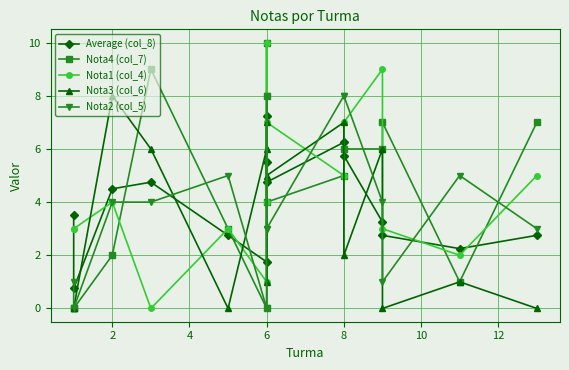

Reading right to left, transcribe all the data shown in this chart.

Average (col_8): 2.8	2.2	2.8	3.2	5.8	6.2	4.8	7.2	5.5	1.8	2.8	4.8	4.5	0.8	3.5
Nota4 (col_7): 7.0	1.0	7.0	6.0	6.0	5.0	4.0	10.0	8.0	0.0	3.0	9.0	2.0	0.0	0.0
Nota1 (col_4): 5.0	2.0	3.0	9.0	7.0	5.0	7.0	4.0	10.0	1.0	3.0	0.0	4.0	3.0	3.0
Nota3 (col_6): 0.0	1.0	0.0	6.0	2.0	7.0	5.0	7.0	1.0	6.0	0.0	6.0	8.0	0.0	0.0
Nota2 (col_5): 3.0	5.0	1.0	4.0	8.0	8.0	3.0	8.0	3.0	0.0	5.0	4.0	4.0	0.0	1.0